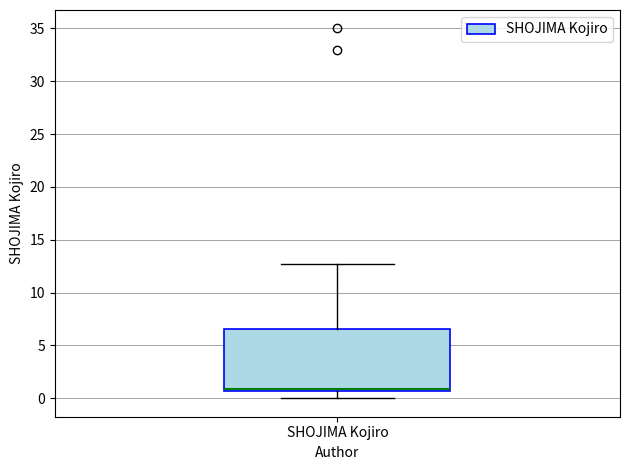

Transcribe this box plot: give where the median line is, the range the box spans, and where the two whiskers end, as read against the y-axis. The values are not printed on the chart, so give them approximately, as read against the axis.

median 1.0, box 0.5 to 6.5, whiskers 0.0 to 12.5